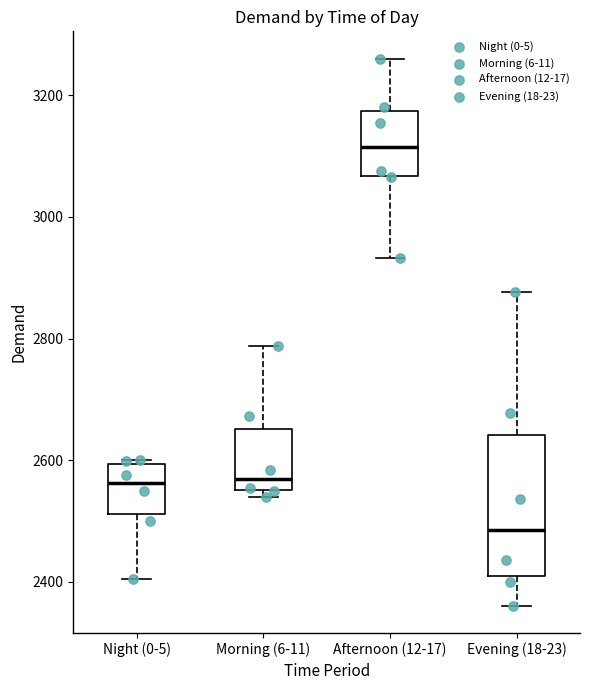

Which box has the lowest median line?

Evening (18-23)